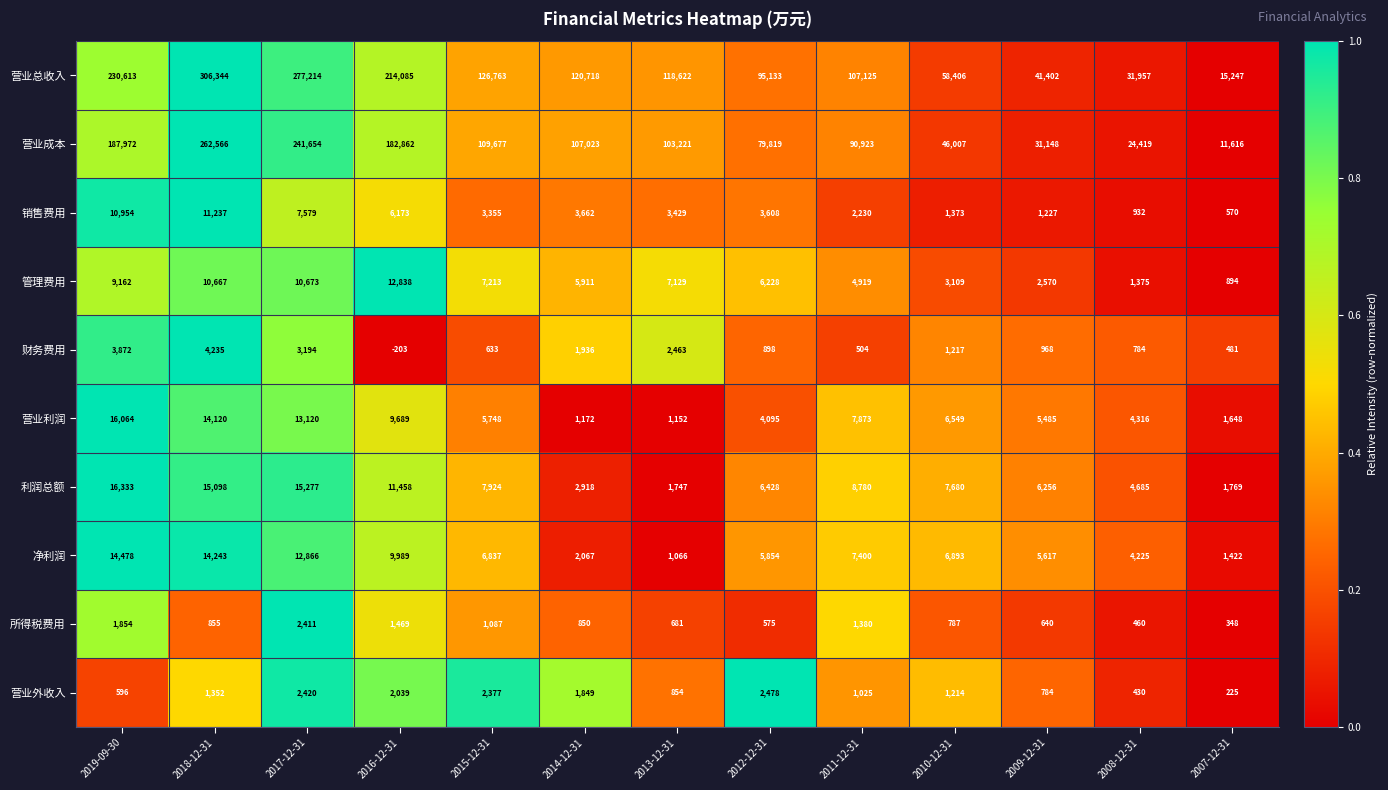

Count the number of categories in the chart.

13